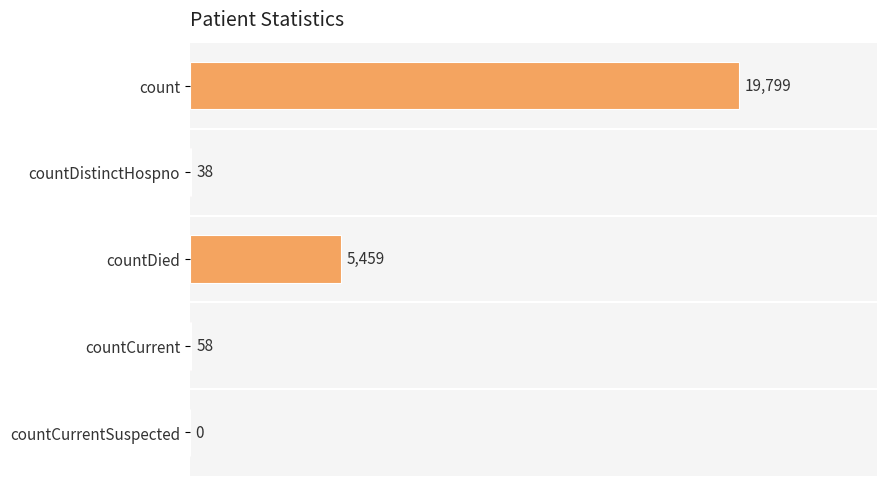

Reading bottom to top, extract all data points from this chart.

countCurrentSuspected=0	countCurrent=58	countDied=5459	countDistinctHospno=38	count=19799